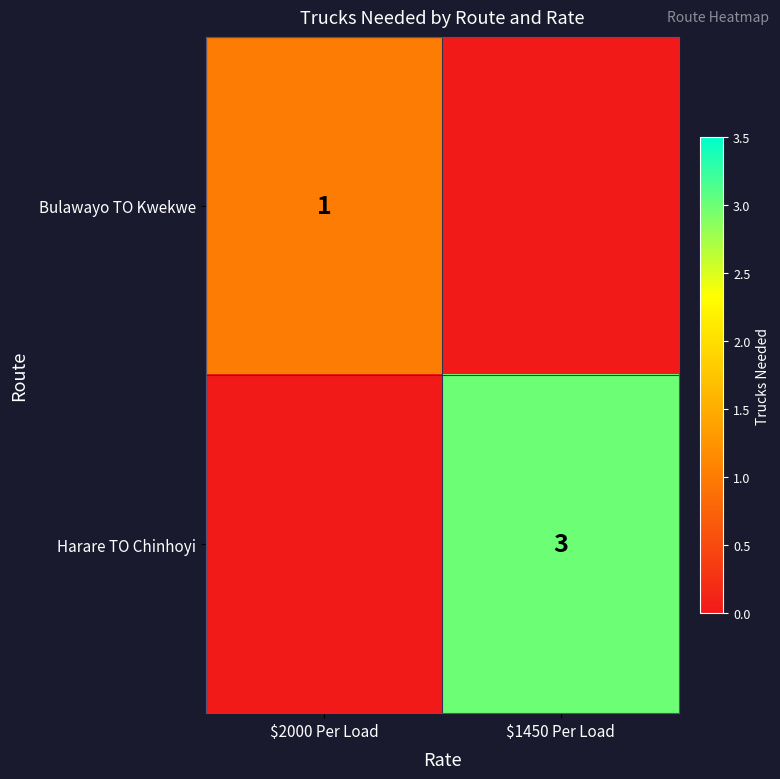

The value of Bulawayo TO Kwekwe at $2000 Per Load is 1. True or false?

True